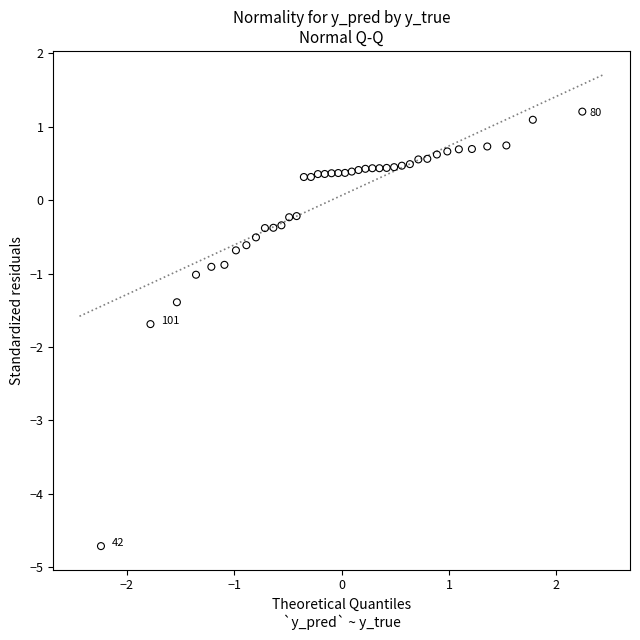

What is the range of Y values (max minus min)?

5.9